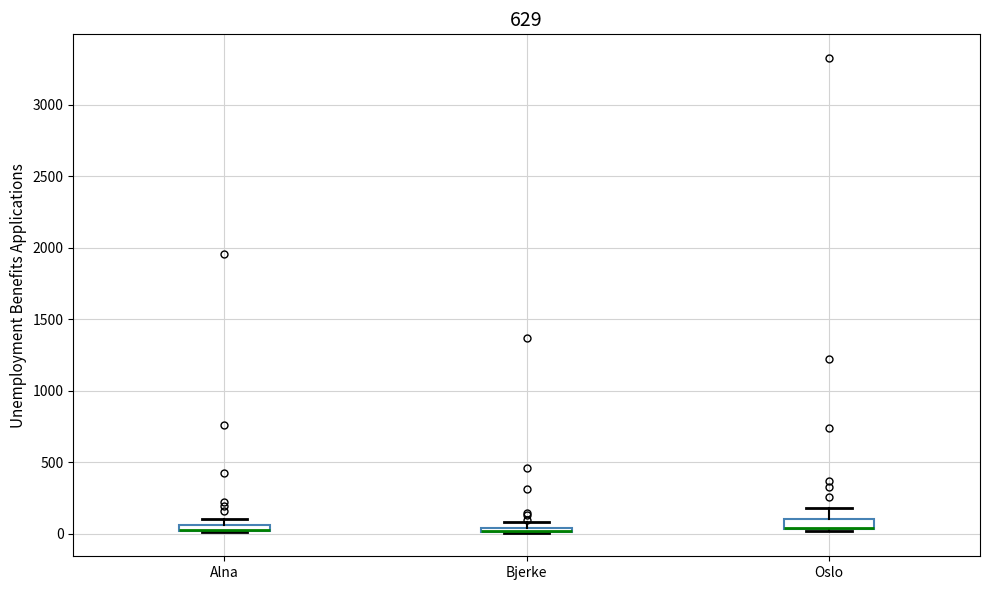

Where is the upper edge of the box for Bjerke on the y-axis? The values are not printed on the chart, so give them approximately, as read against the axis.

50